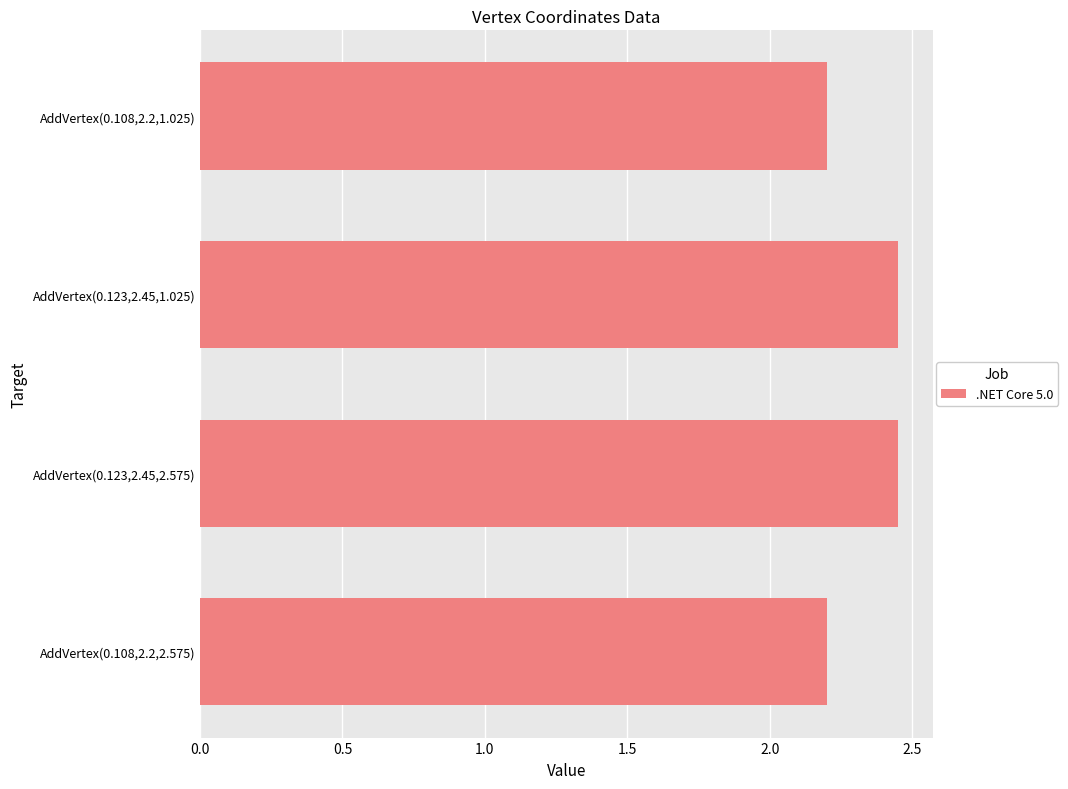

The chart shows a value of 2.2 at AddVertex(0.108,2.2,1.025). True or false?

True